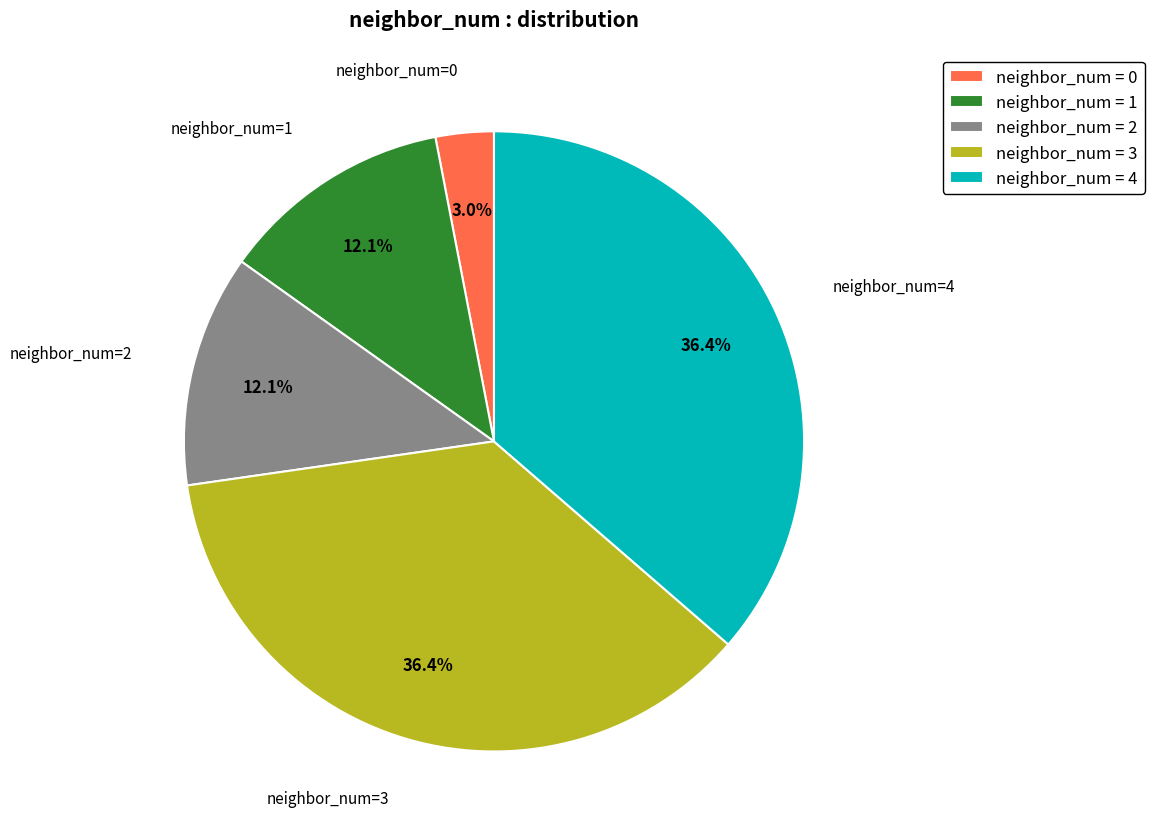

Approximately how many times larger is the value at neighbor_num = 4 compared to neighbor_num = 3?

1.0